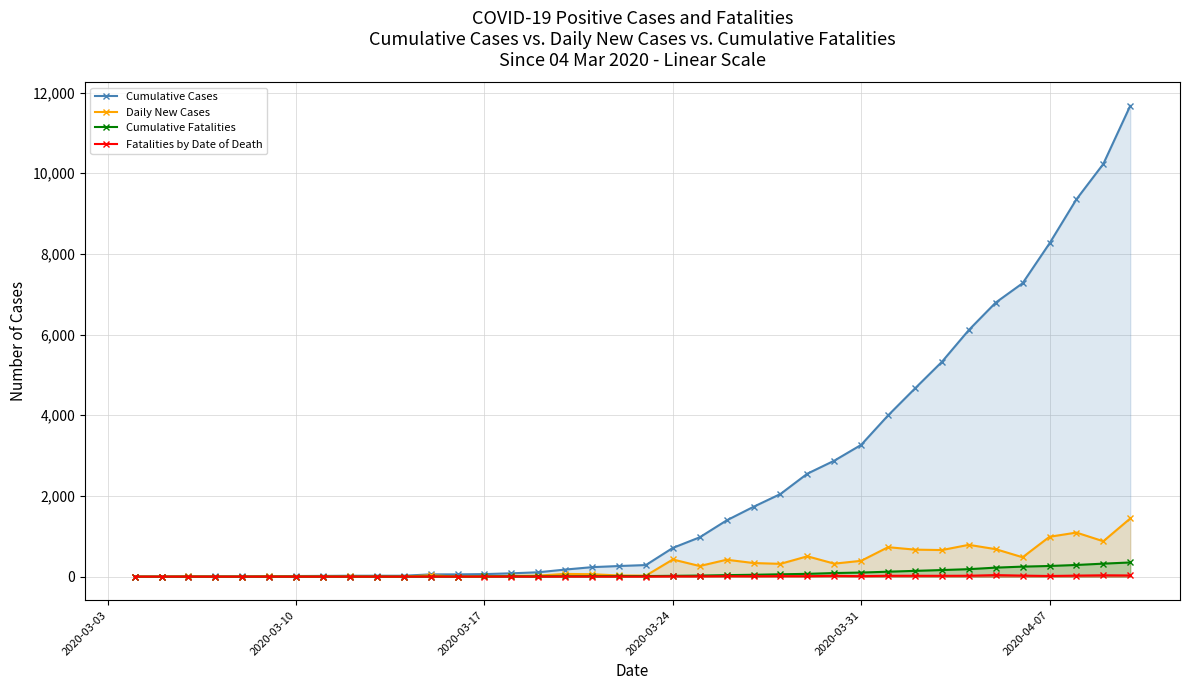

Which series has the largest range (max minus min)?

Cumulative Cases